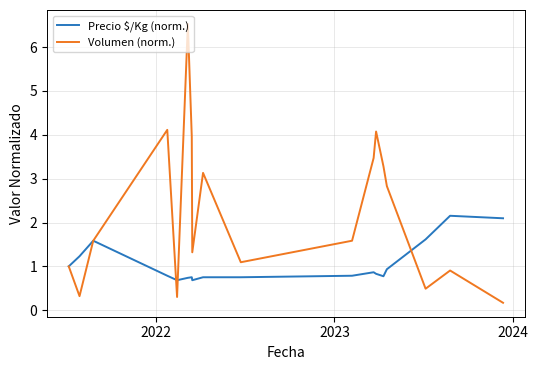

What is the maximum value for Volumen (norm.)?

6.5